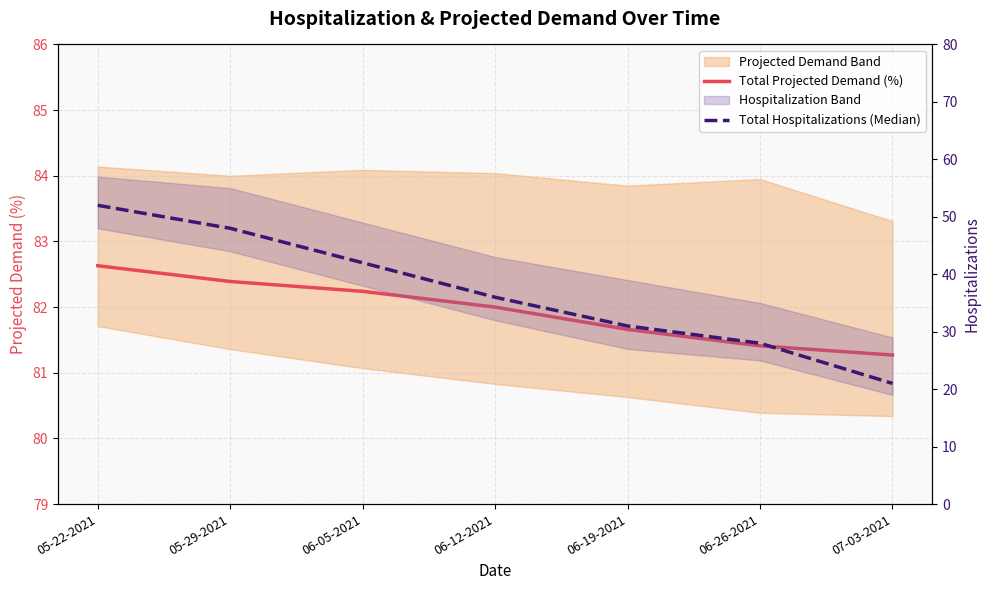

How many distinct data groups are displayed?

2